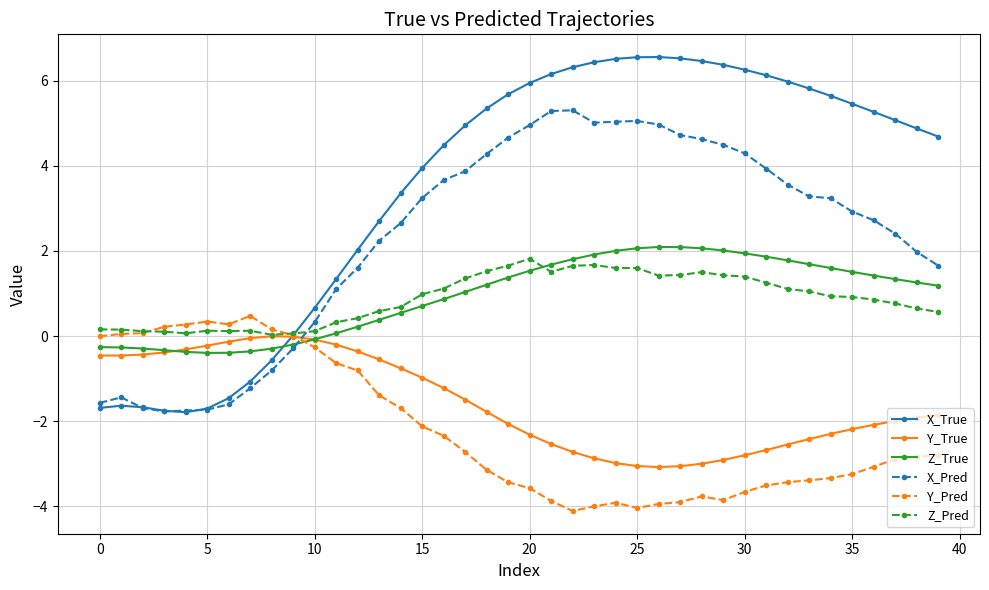

What is the value of the Y_Pred point at the 38th from the left?

-2.9